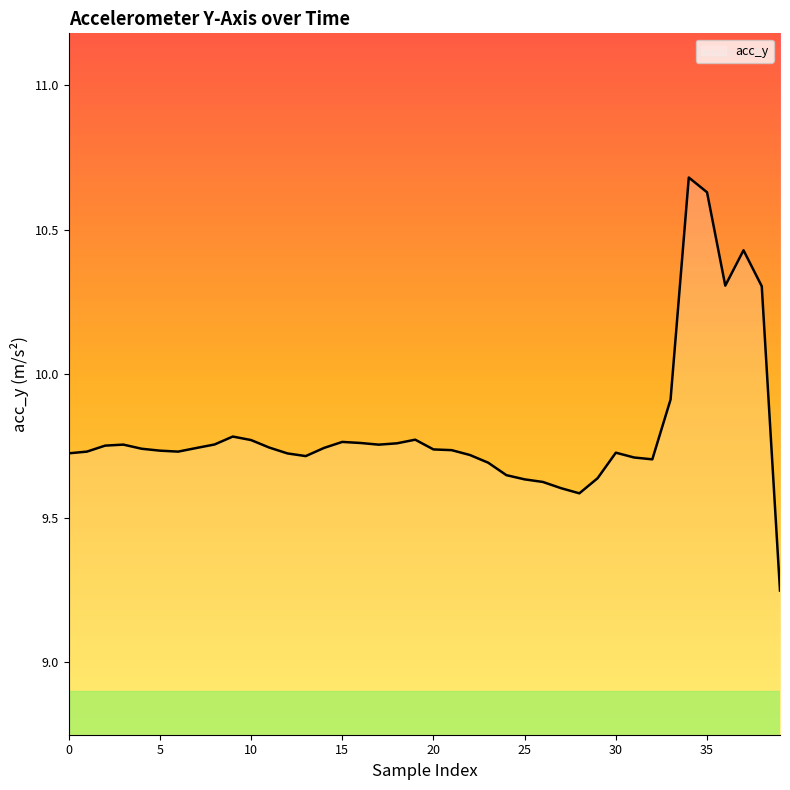

What is the greatest value displayed?

10.7